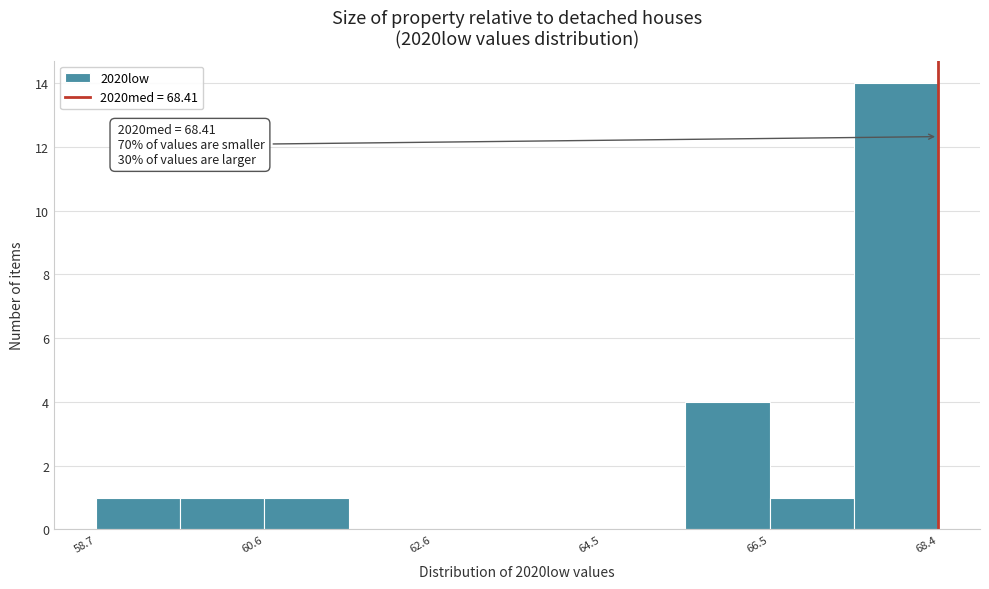

Which range on the x-axis has the tallest bar?

67.4 to 68.4